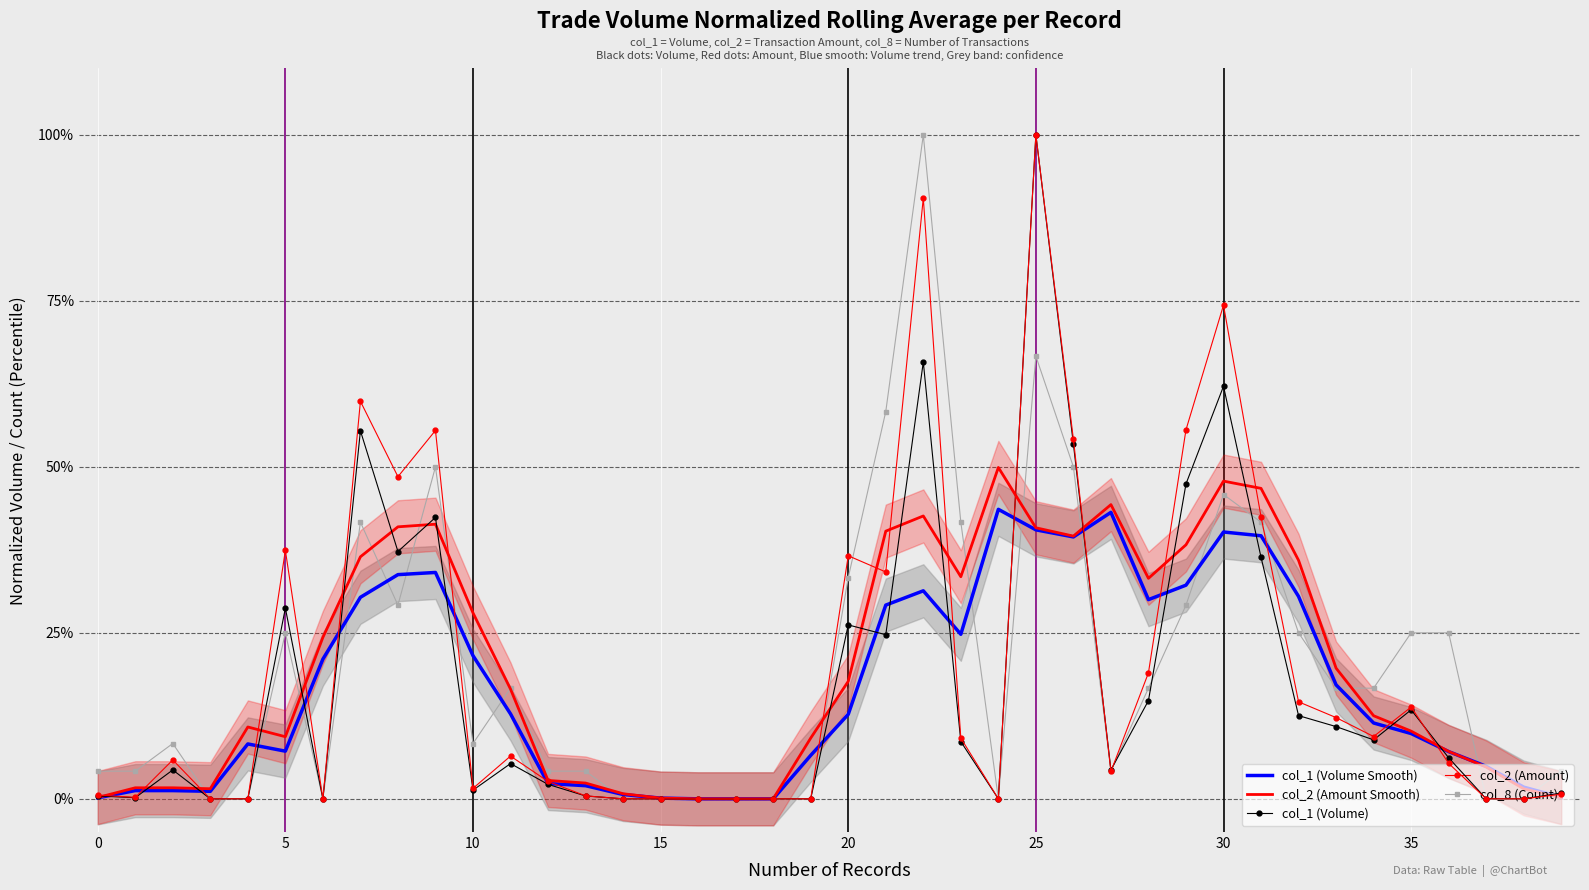

Rank the series at 23 from highest to lowest value.

col_8 (Count), col_2 (Amount Smooth), col_1 (Volume Smooth), col_2 (Amount), col_1 (Volume)